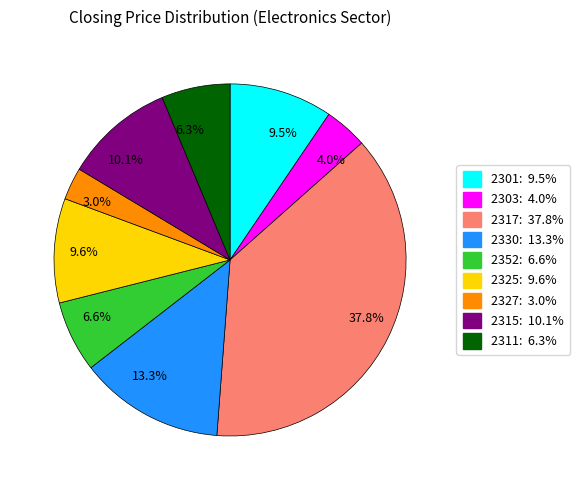

Which category has the biggest portion of the pie?

37.8%